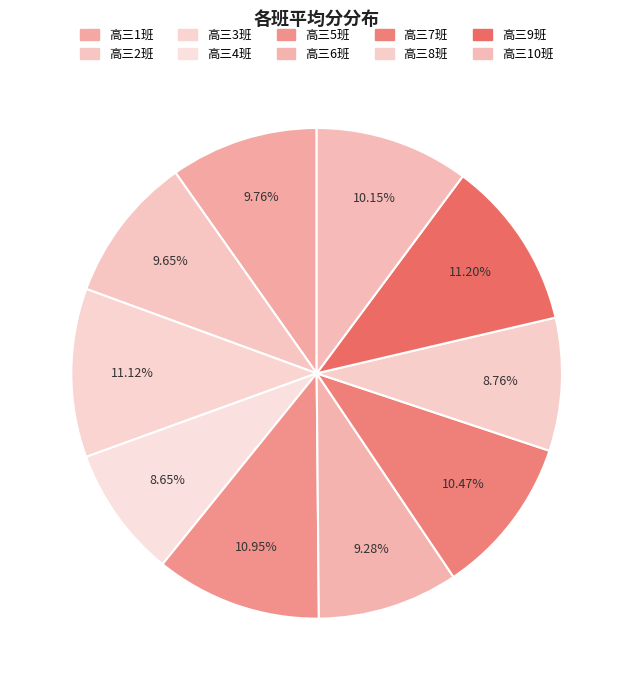

Which category has the biggest portion of the pie?

高三9班